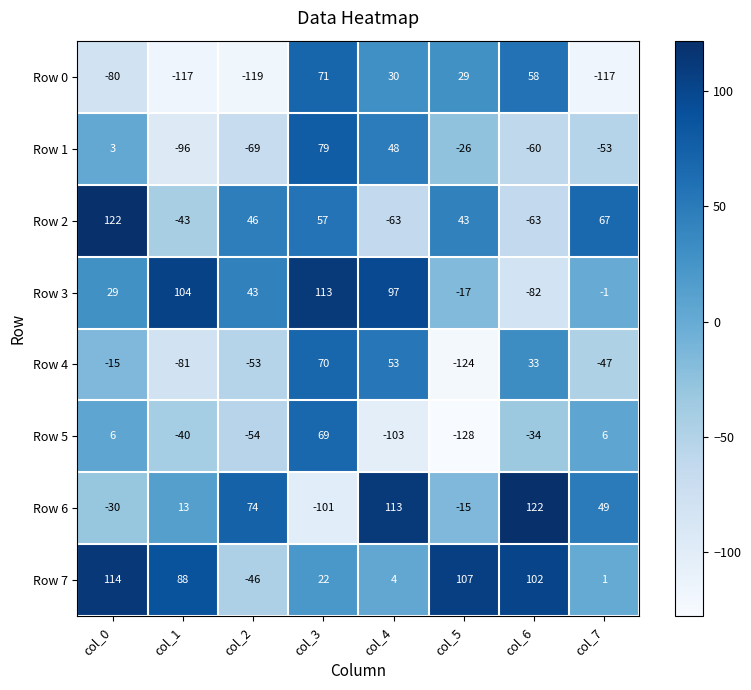

How many values in Row 4 are above zero?

3